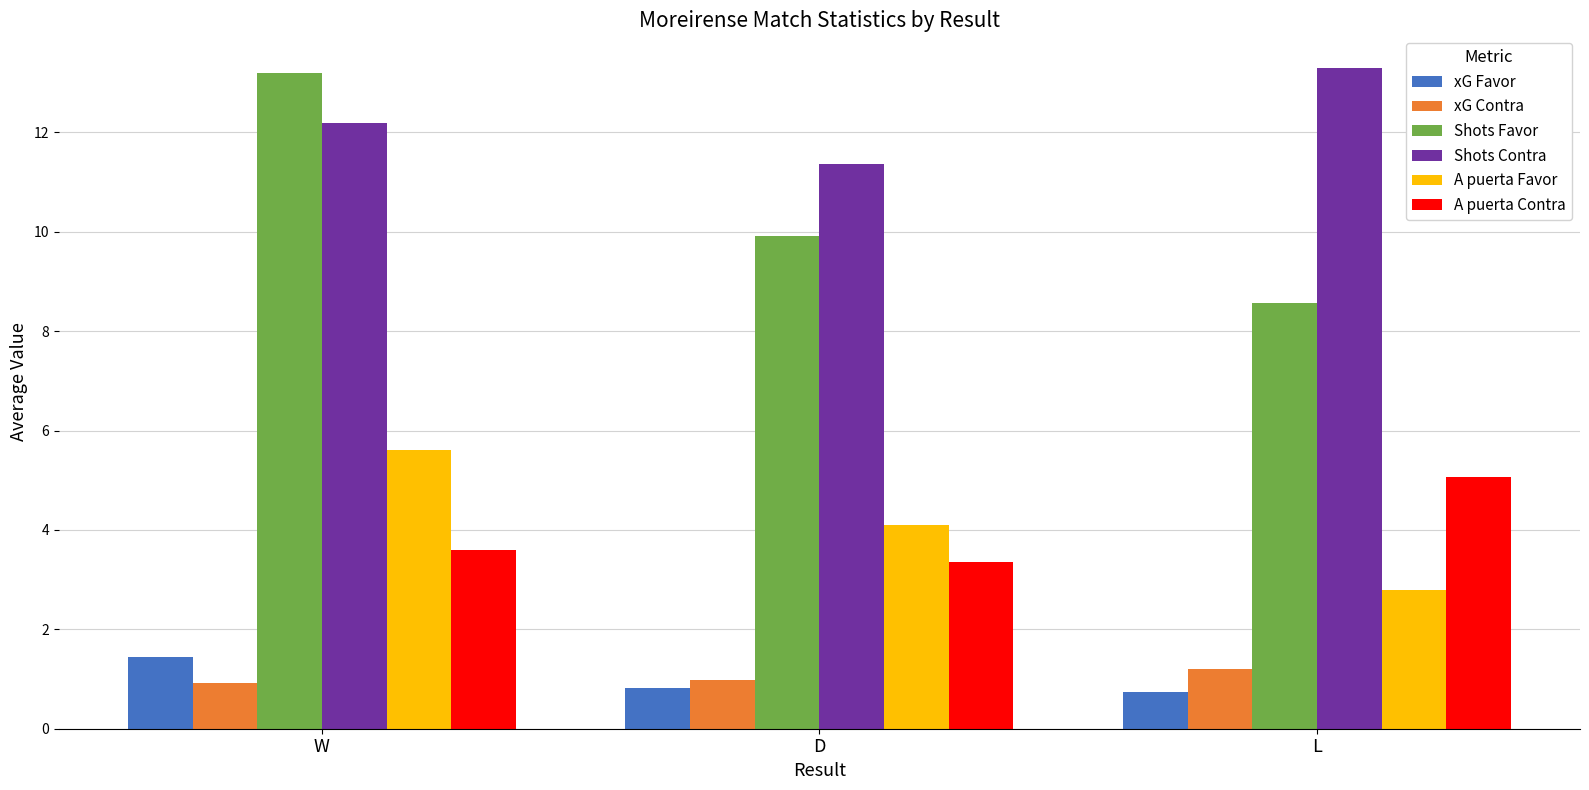

Is the value of A puerta Contra at D greater than the value of xG Contra at D?

Yes